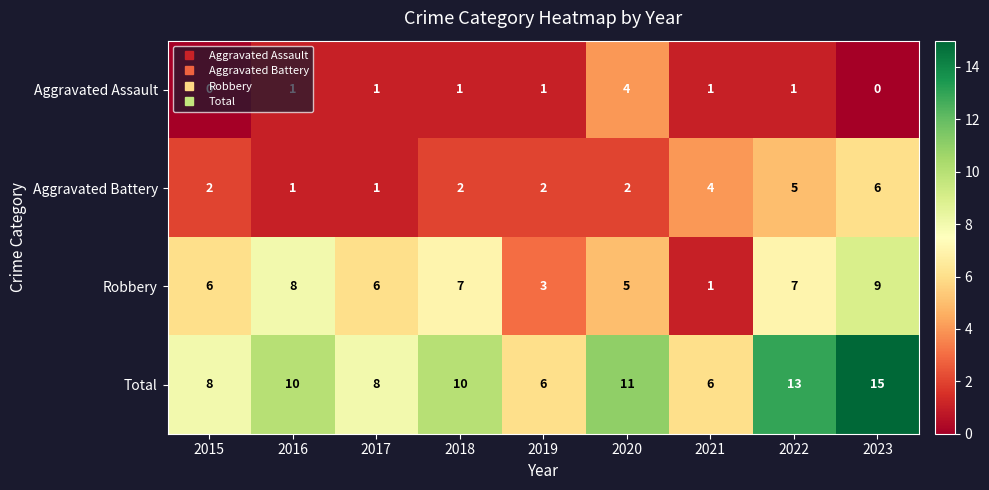

What is the difference between the maximum and minimum values in the Aggravated Battery series?

5